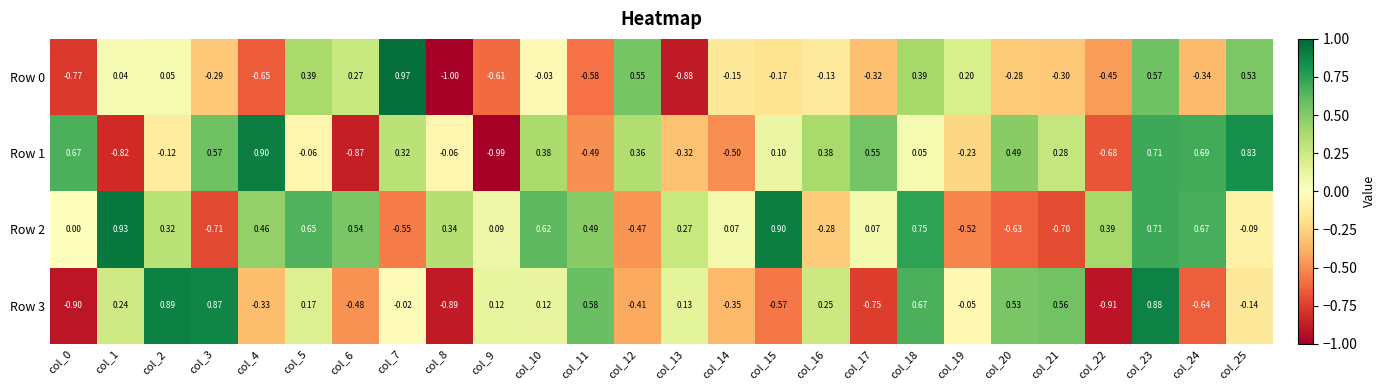

Is the value of Row 3 at col_8 greater than the value of Row 1 at col_20?

No